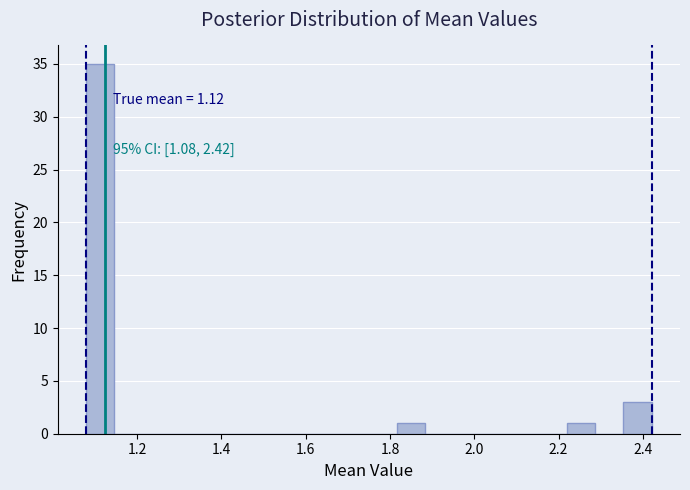

Read against the x-axis, roughly where is the centre of the tallest bar?

1.12